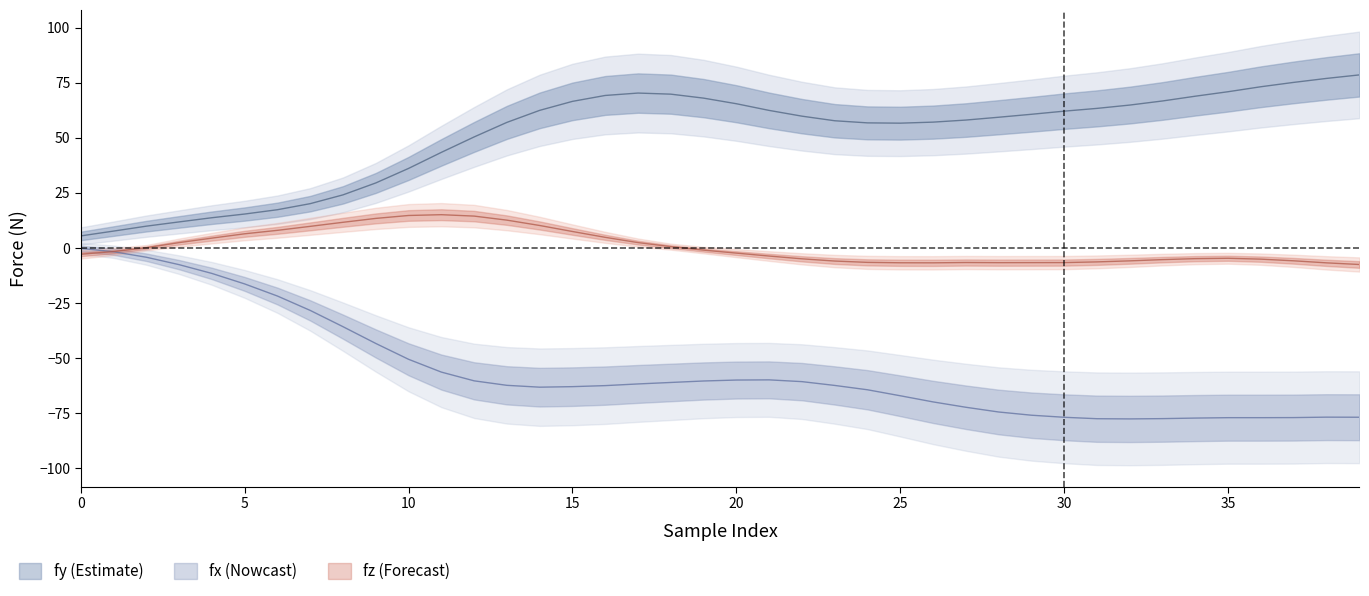

How many lines are shown in the chart?

3